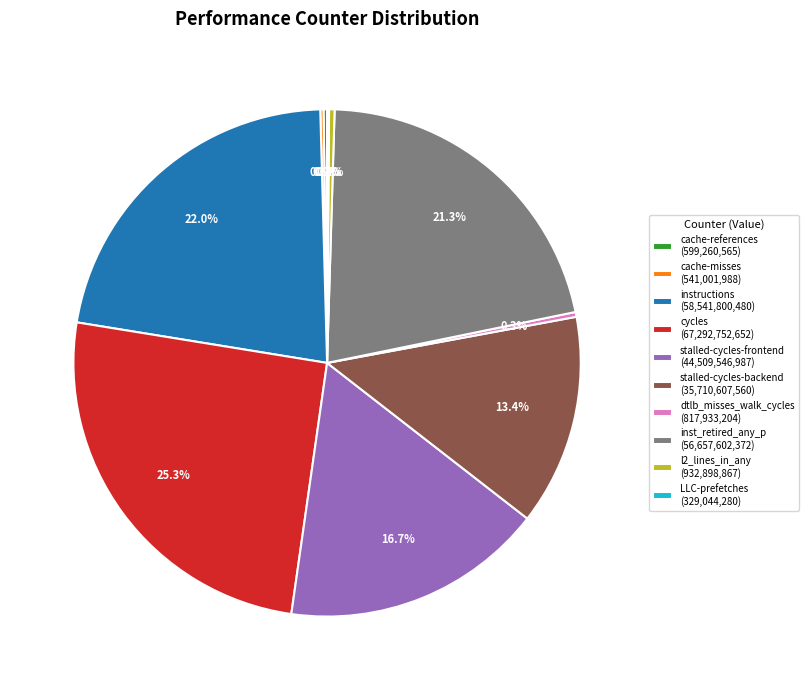

To the nearest percent, what is the difference between the largest and smallest slice percentages?

25%